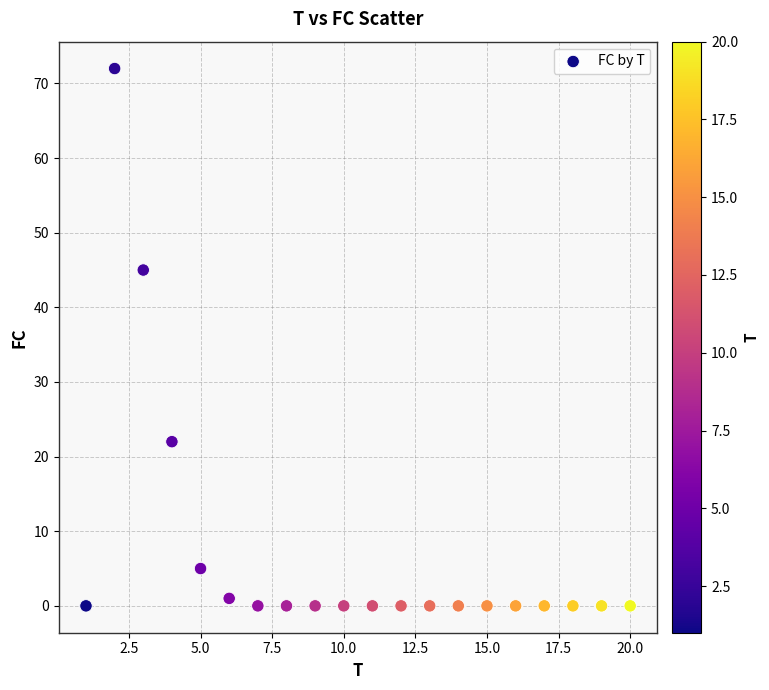

What is the range of X values (max minus min)?

19